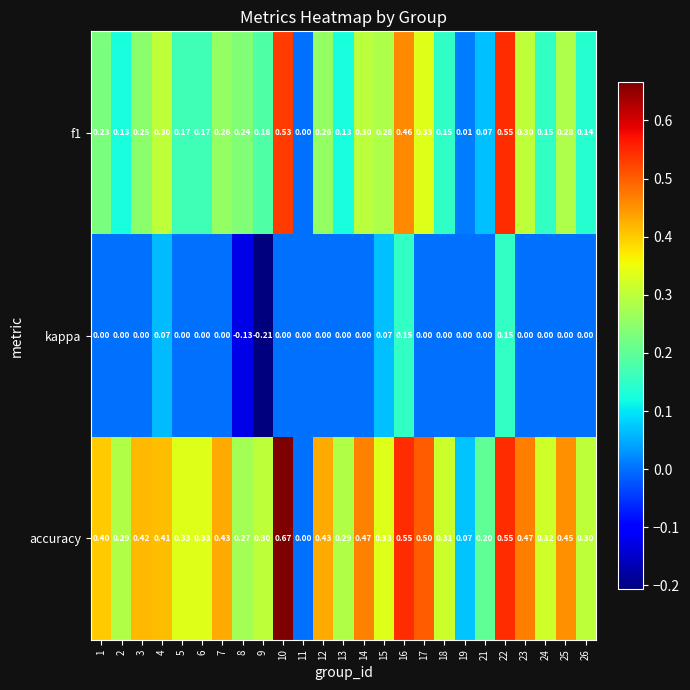

How many values in the f1 series exceed 0?

24